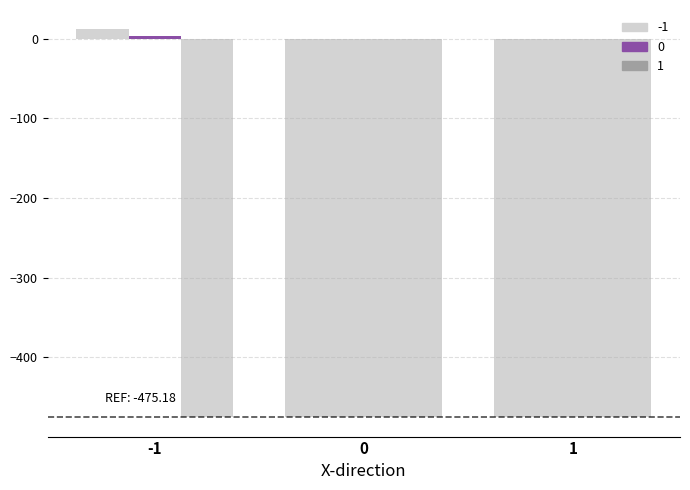

Which series has the largest range (max minus min)?

-1